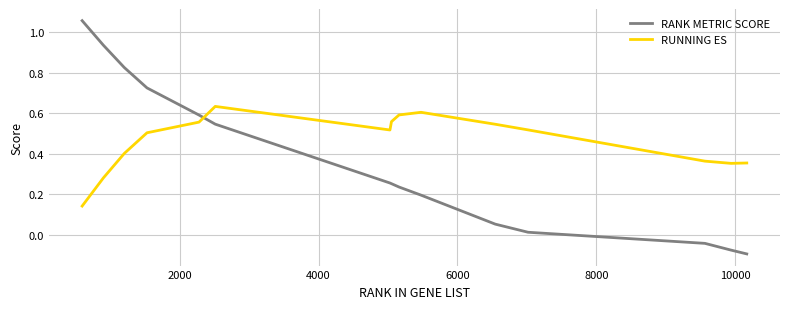

After their last crossing, which series has the higher values: RUNNING ES or RANK METRIC SCORE?

RUNNING ES